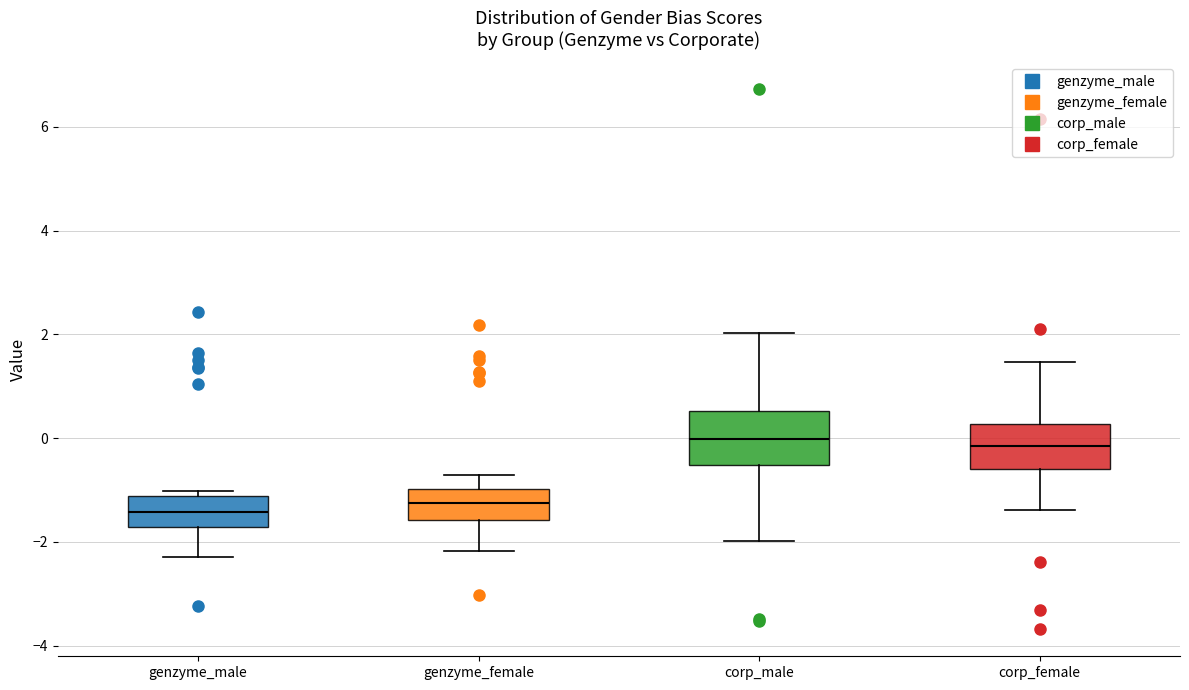

Where does the median line of the box for genzyme_female sit on the y-axis? The values are not printed on the chart, so give them approximately, as read against the axis.

-1.2